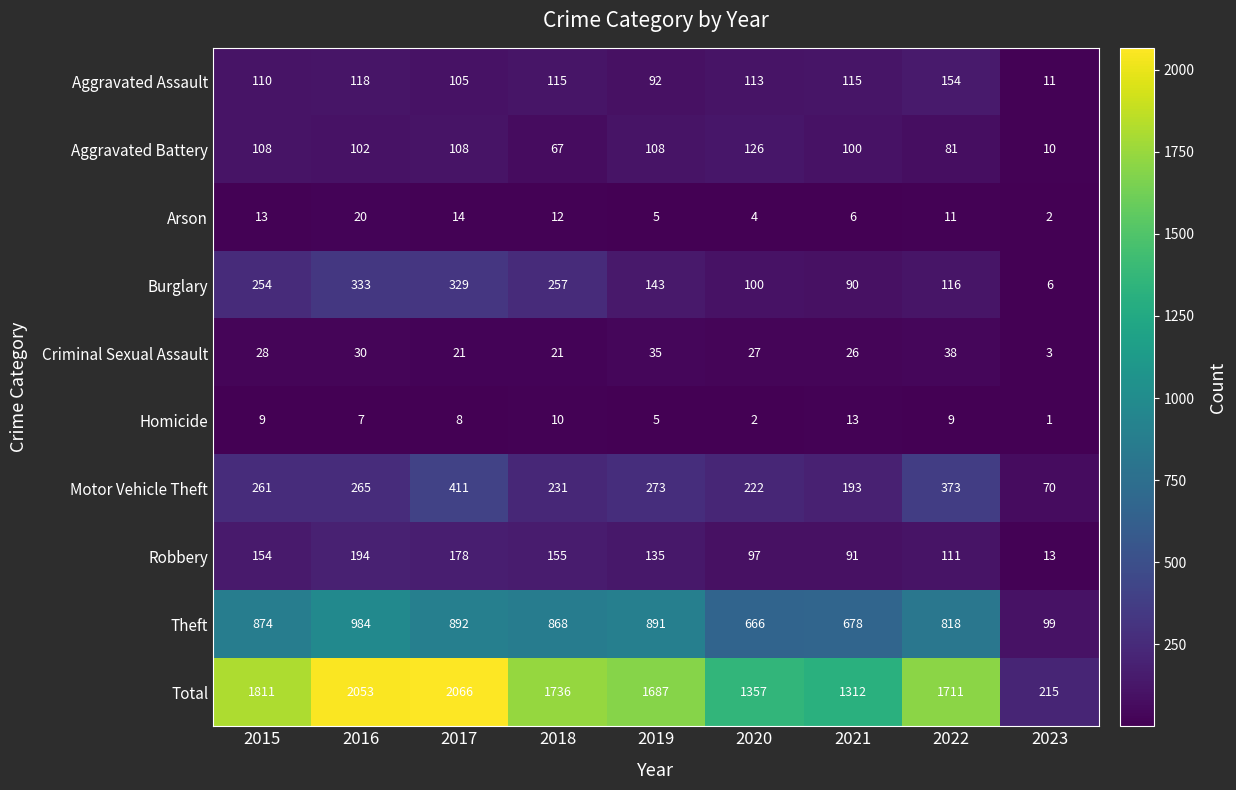

What is the total value across all series at 2023?

430